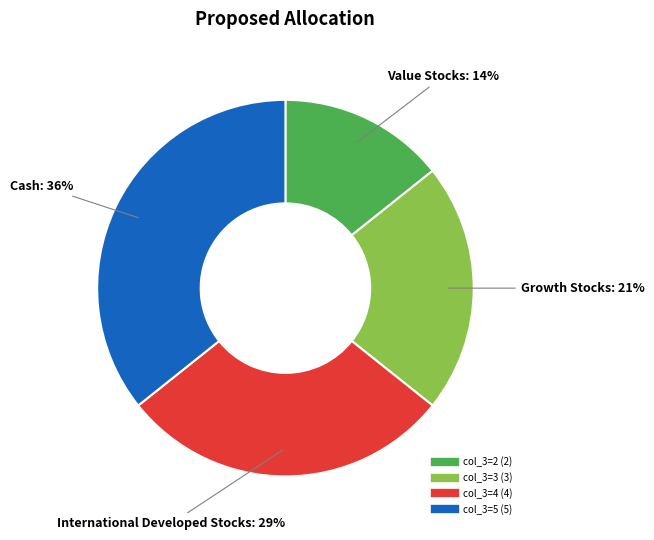

Is there a majority slice in this chart?

No